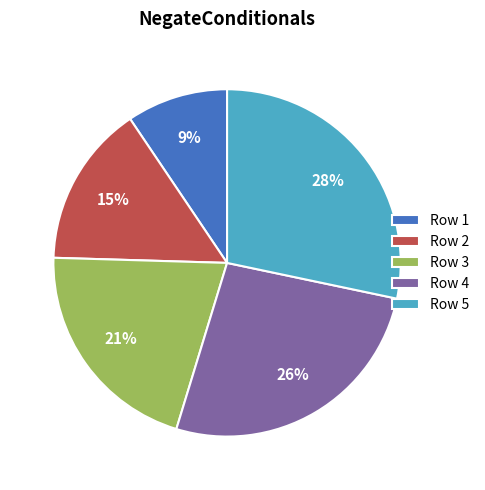

How many segments does this pie chart have?

5